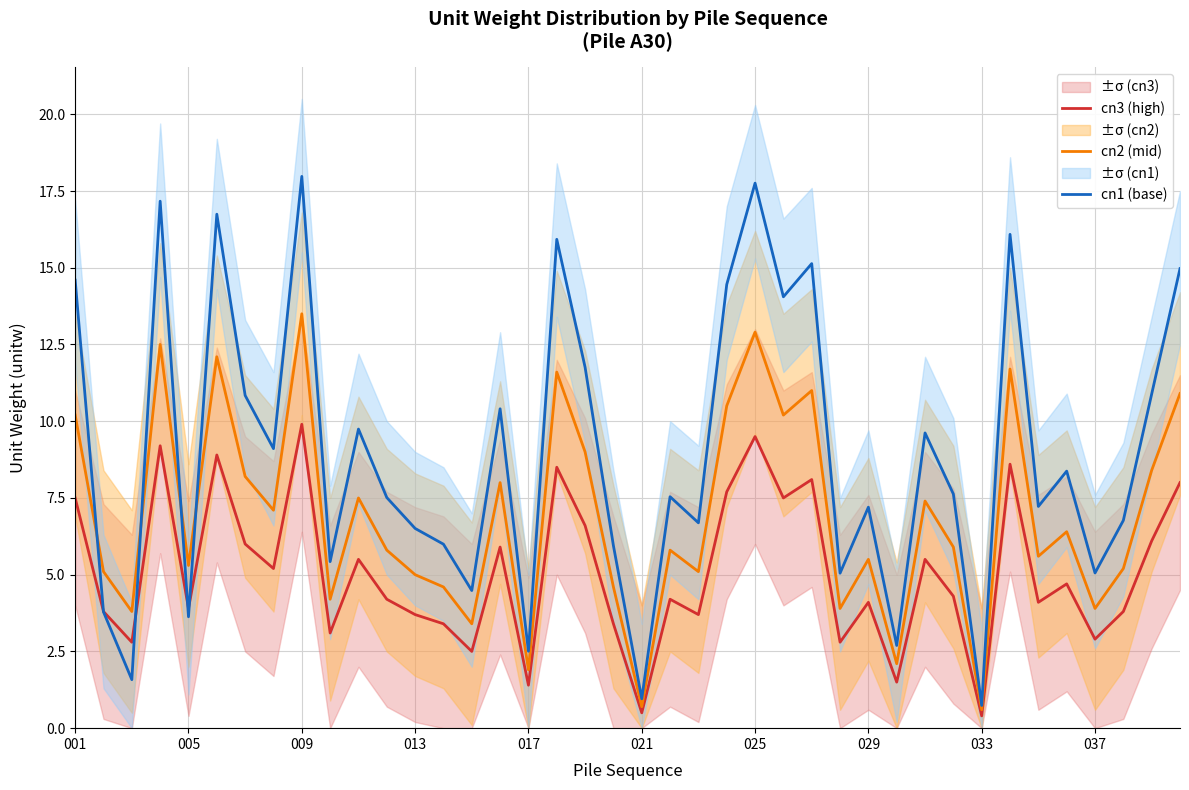

How many categories are shown in the chart?

40